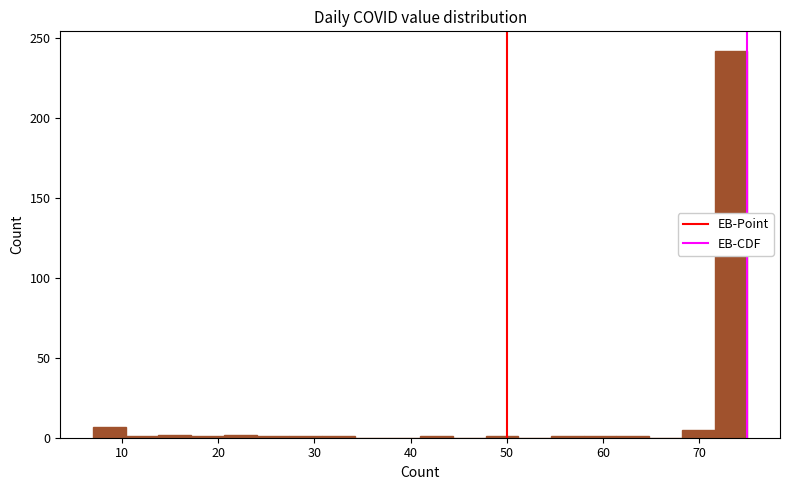

Around what value on the x-axis is the tallest bar? Give the approximate position of its centre, as read against the axis.

73